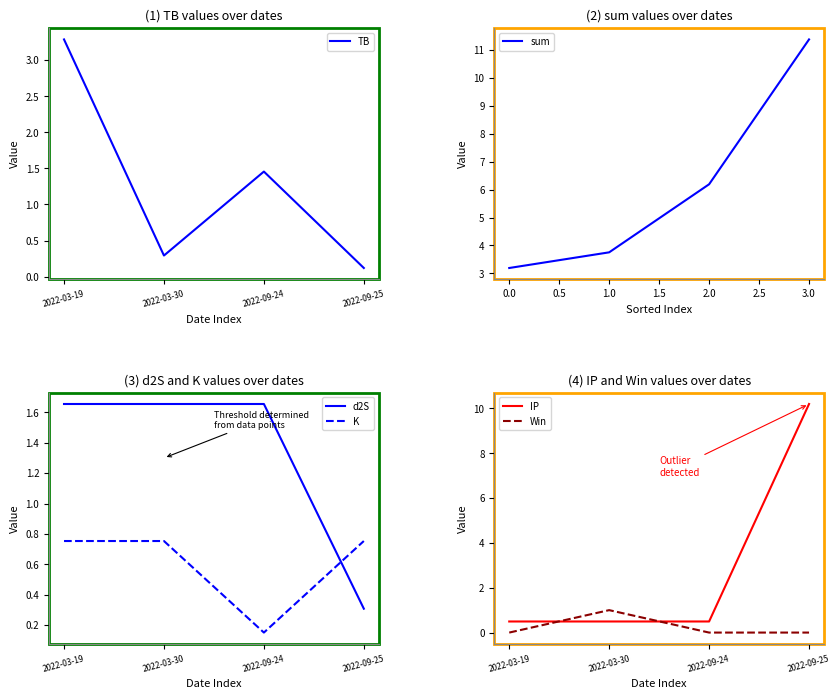

What is the maximum value shown in the chart?

11.4